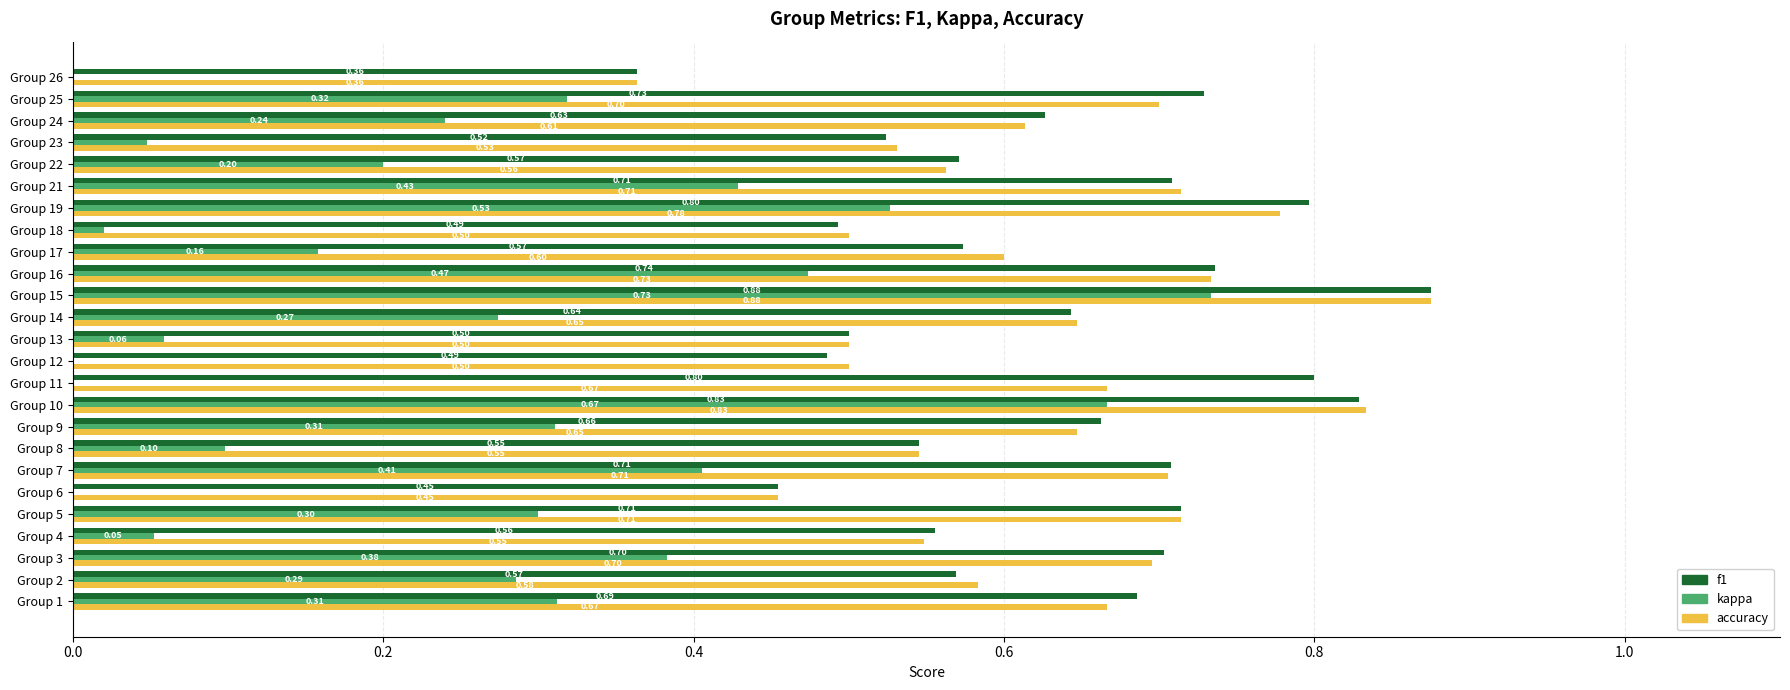

What position from the right is 0.0?

25